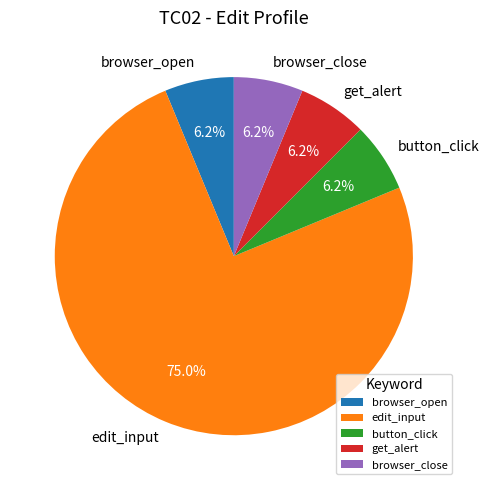

Does edit_input account for over 50% of the chart?

Yes